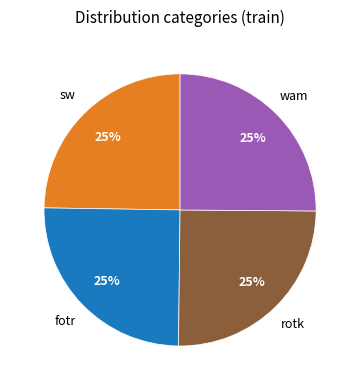

Is there a majority slice in this chart?

No